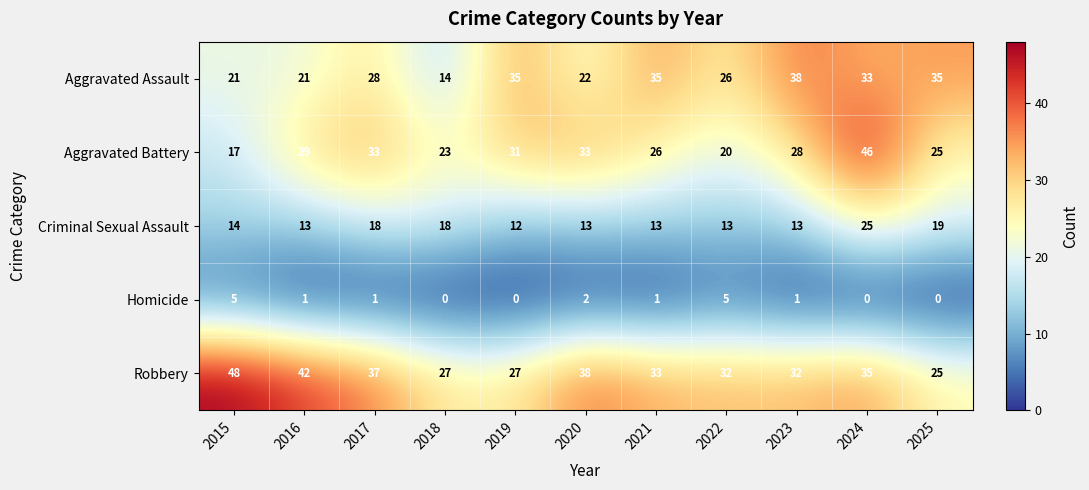

Is it true that Robbery equals 44 at 2022?

False